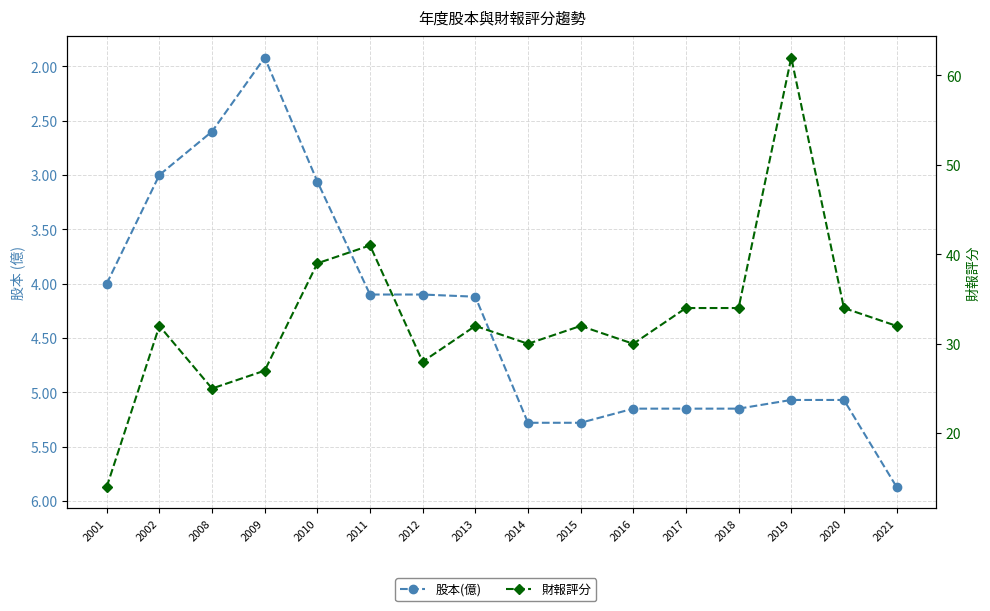

Is the value of 財報評分 at 2015 greater than the value of 股本(億) at 2009?

Yes